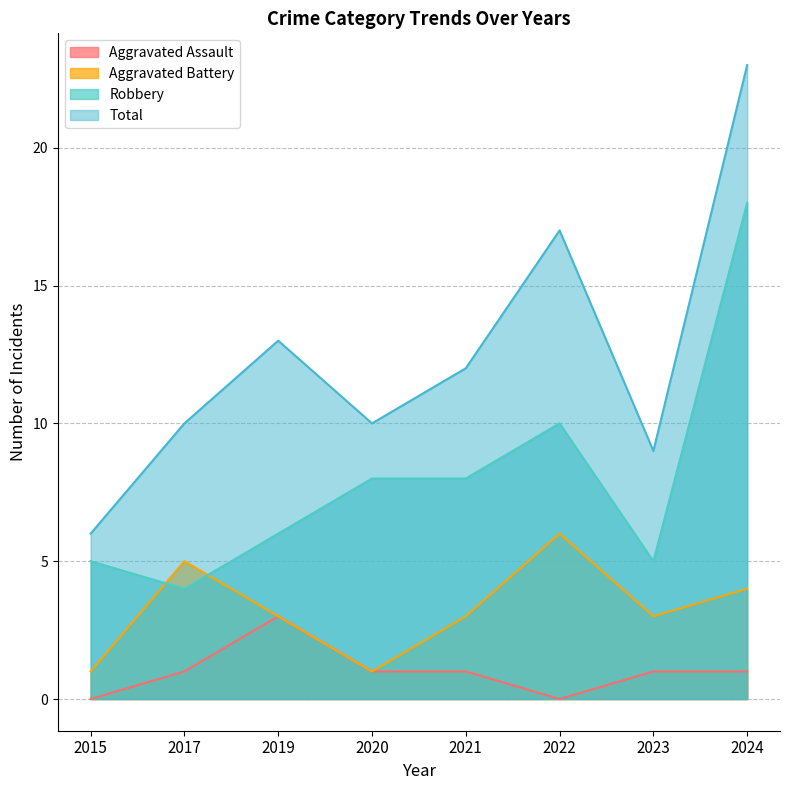

Which has a higher value, 2023 or 2015?

2023